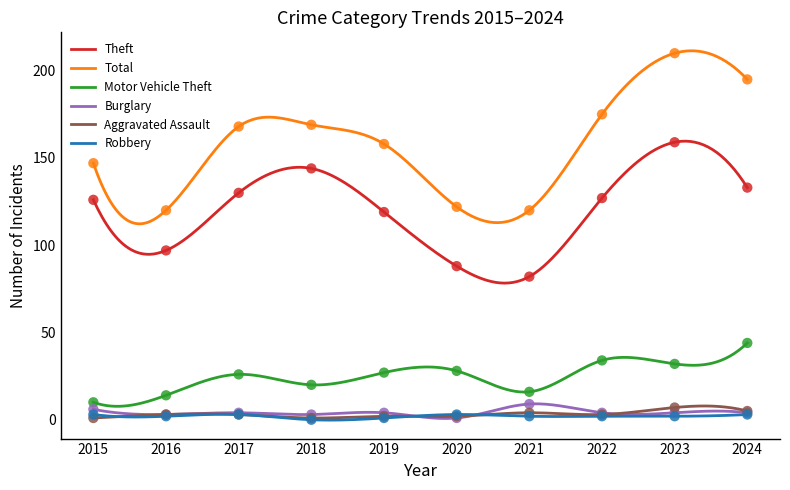

Which series has the largest total across all categories?

Total